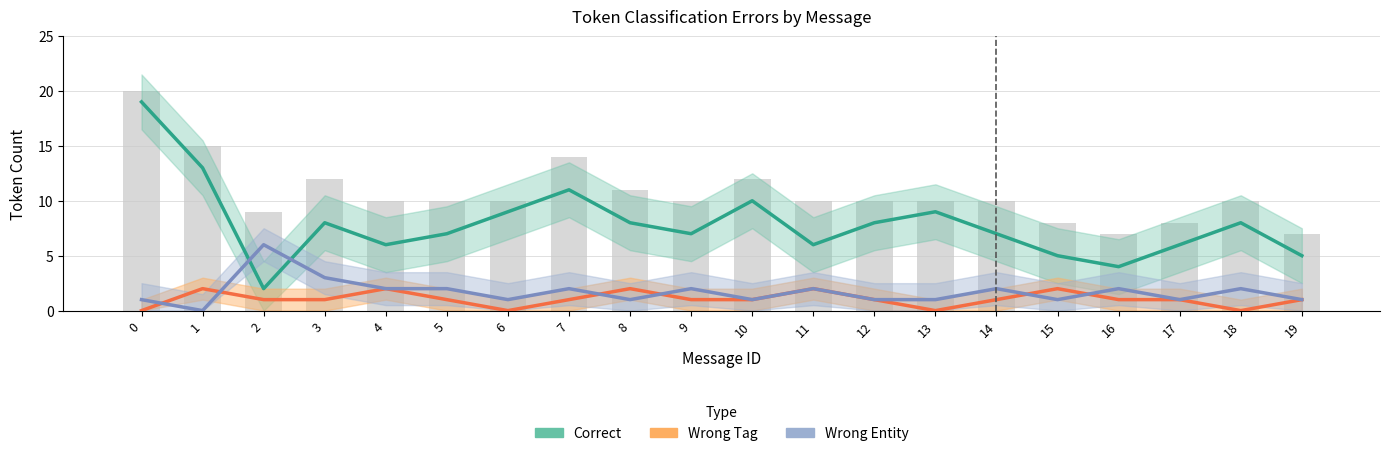

Rank the series at 12 from highest to lowest value.

Correct, Wrong Tag, Wrong Entity